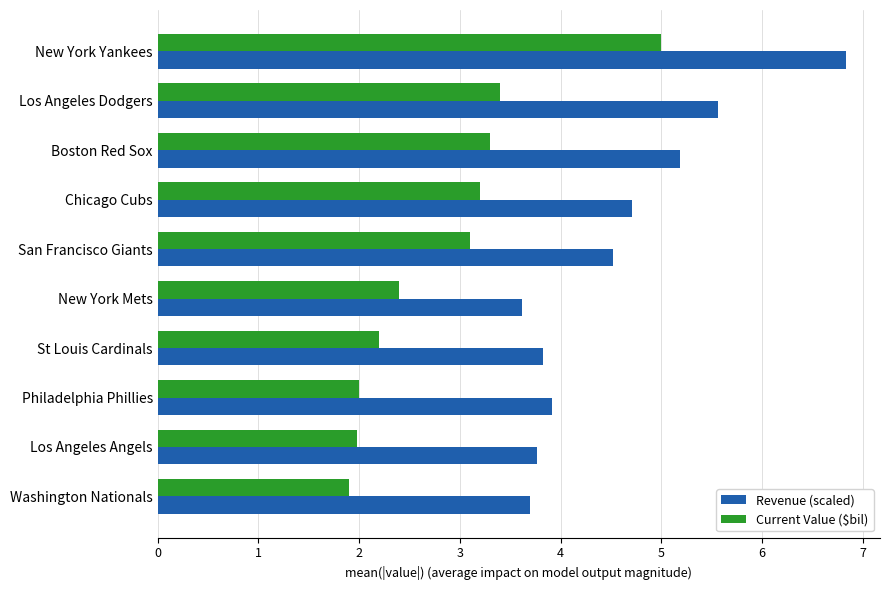

Rank the series by their maximum value, from highest to lowest.

Revenue (scaled), Current Value ($bil)